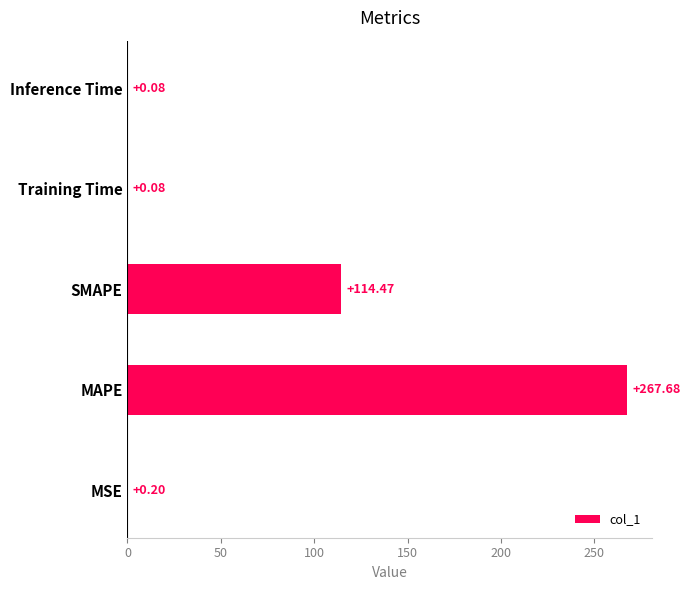

What is the change in value from MSE to SMAPE?

+114.3